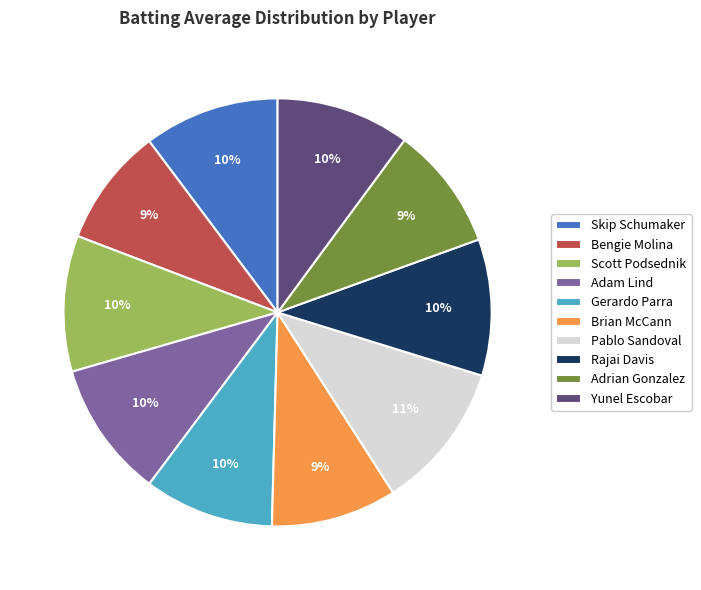

How many segments does this pie chart have?

10